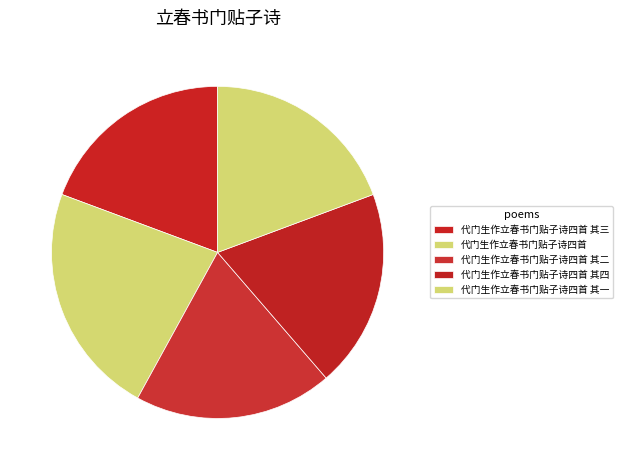

How many slices are in this pie chart?

5